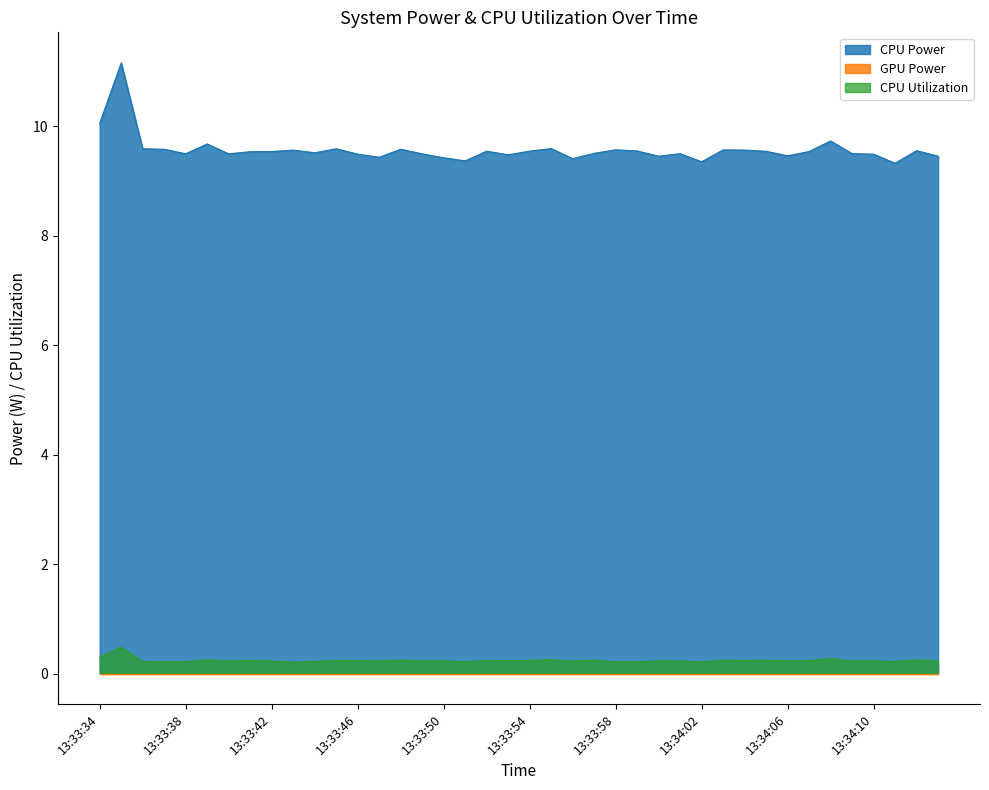

True or false: CPU Utilization and CPU Power cross at least once.

False